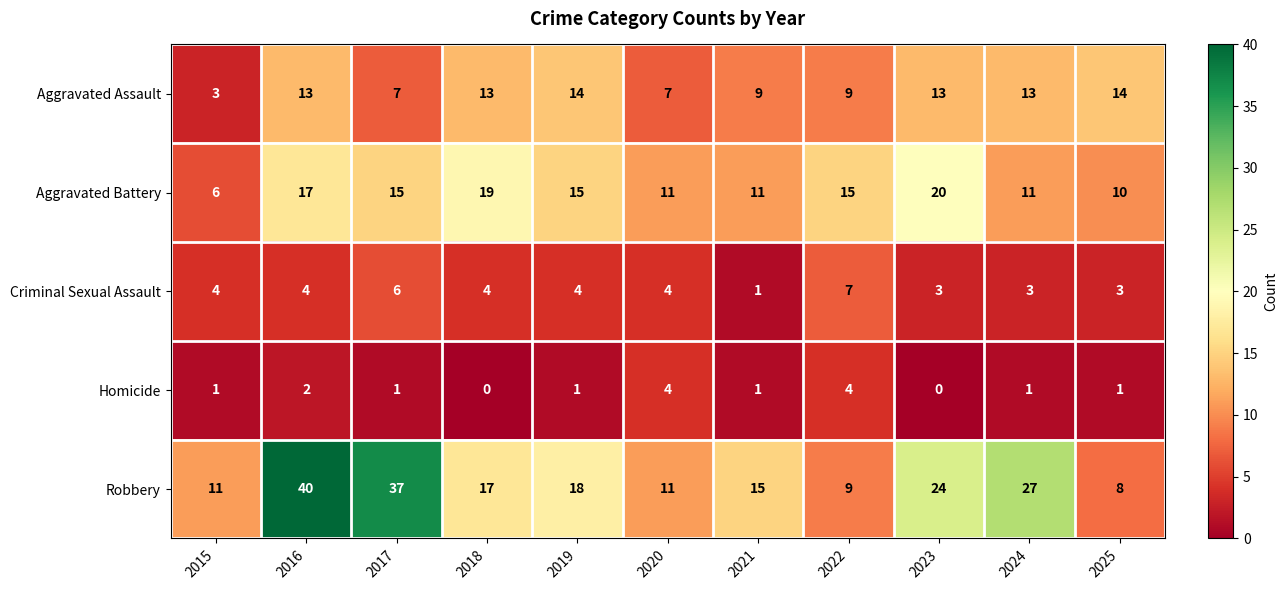

Count the Homicide values in the range 1 to 2.

7